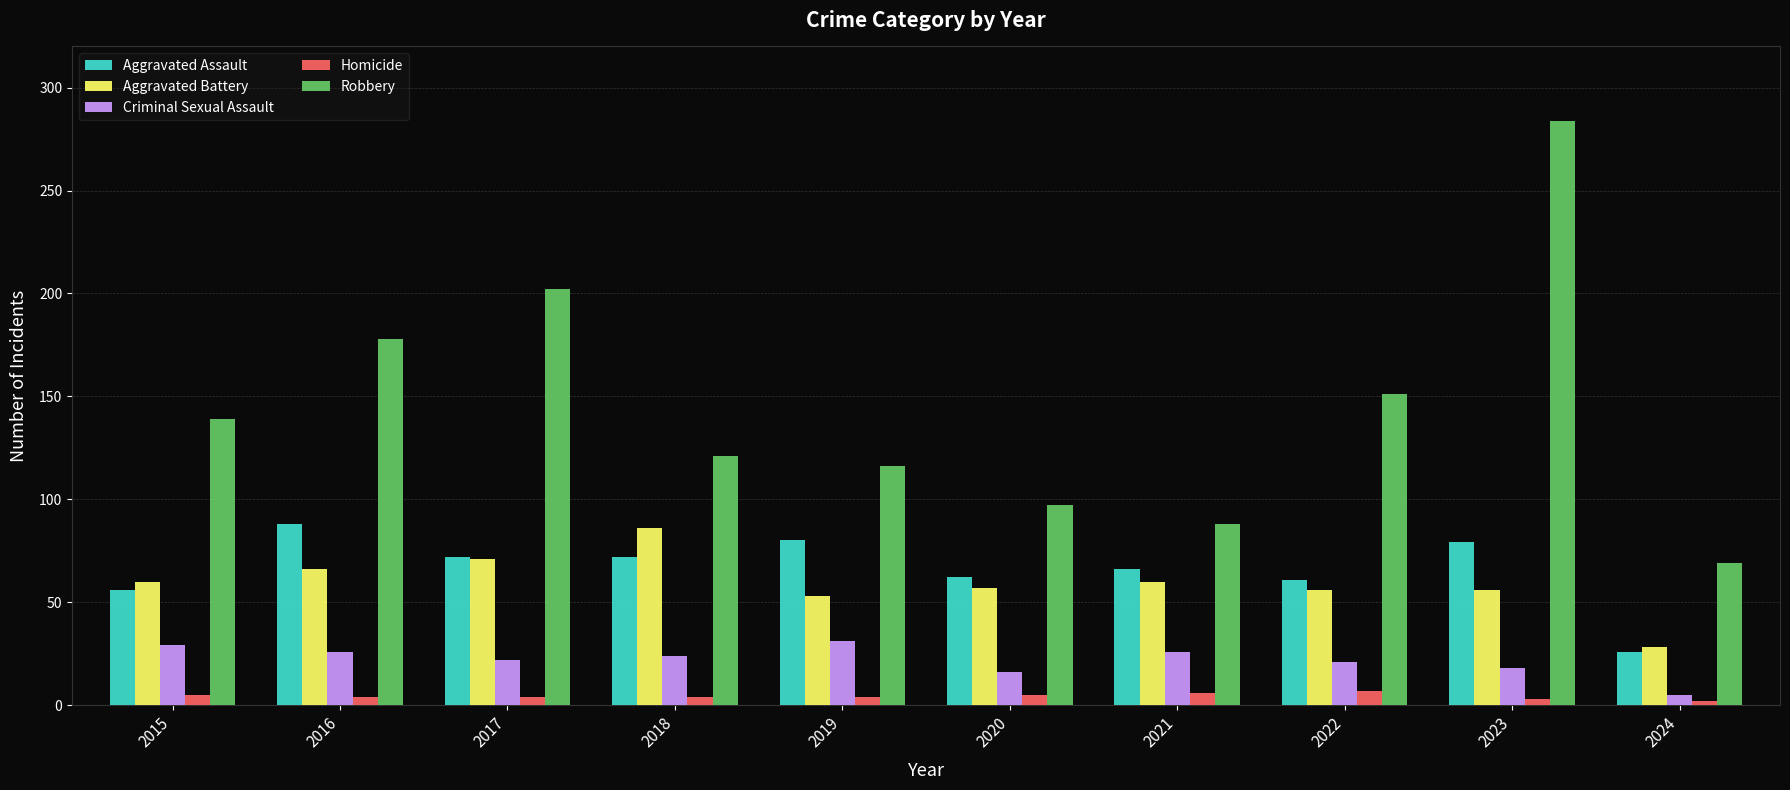

Which category has the highest value across all series?

2023